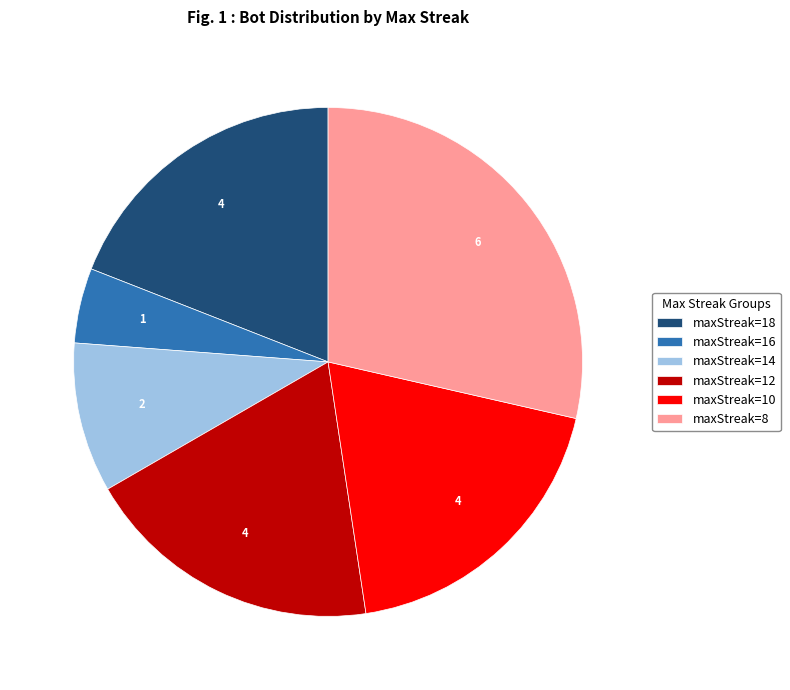

What is the ratio of the value at maxStreak=12 to the value at maxStreak=10?

1.0